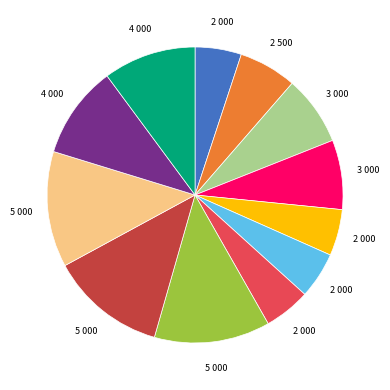

How many segments does this pie chart have?

12